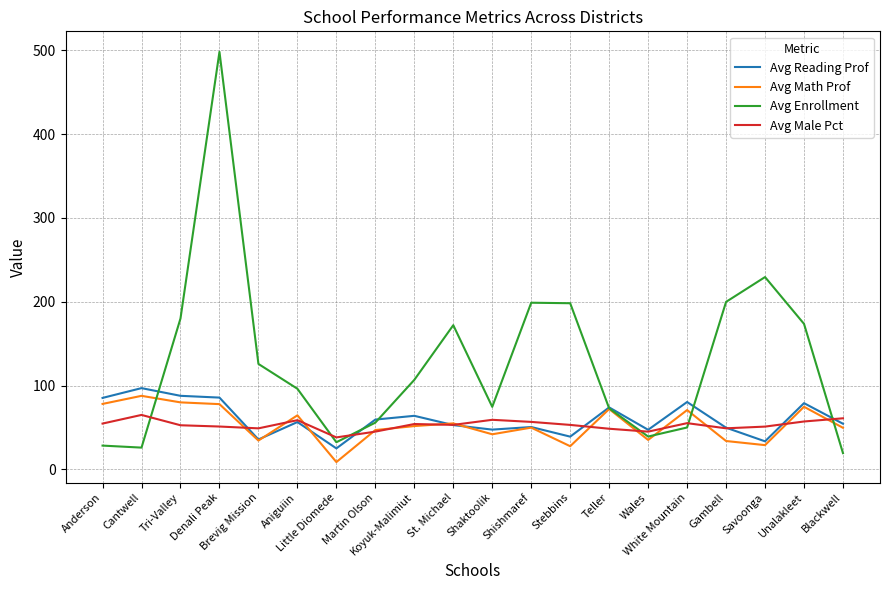

Which series has the largest range (max minus min)?

Avg Enrollment